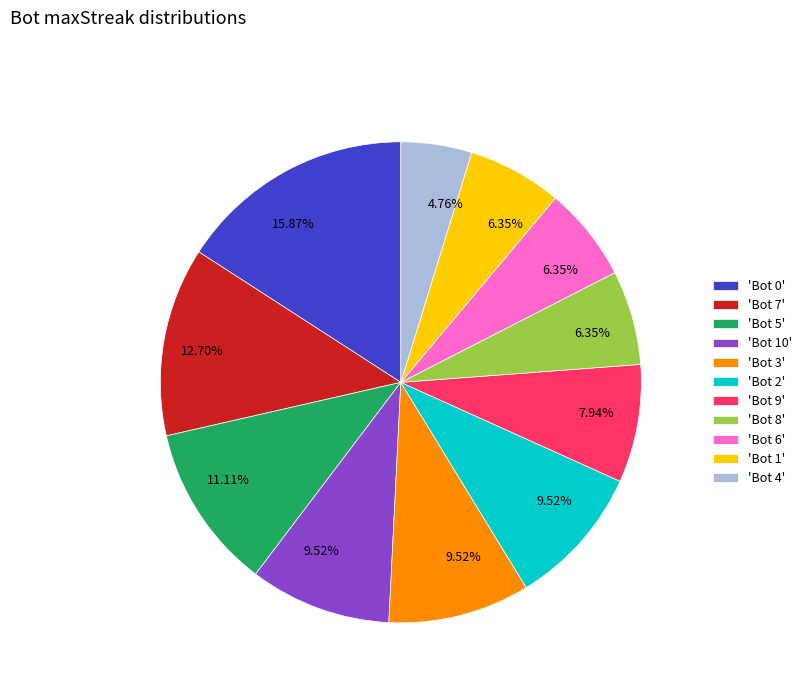

Is the sum of 'Bot 10' and 'Bot 9' greater than half?

No